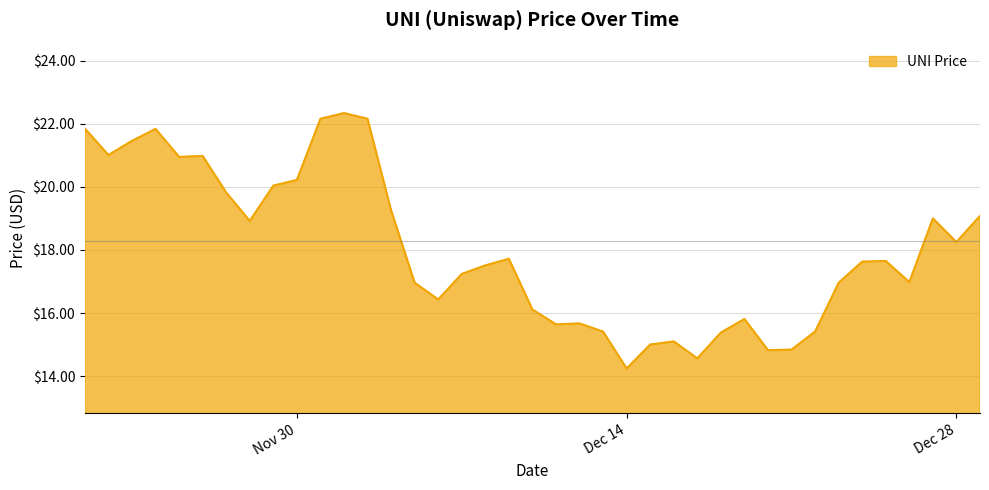

At which label does the data first exceed 17?

11/21/2021